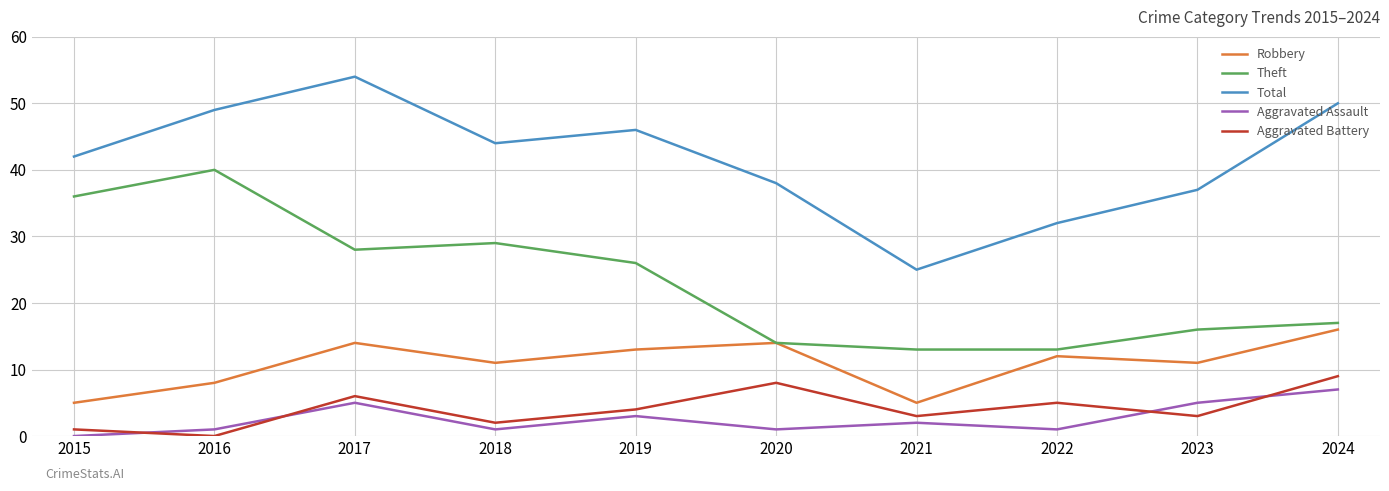

The value of Robbery at 2022 is 5. True or false?

False